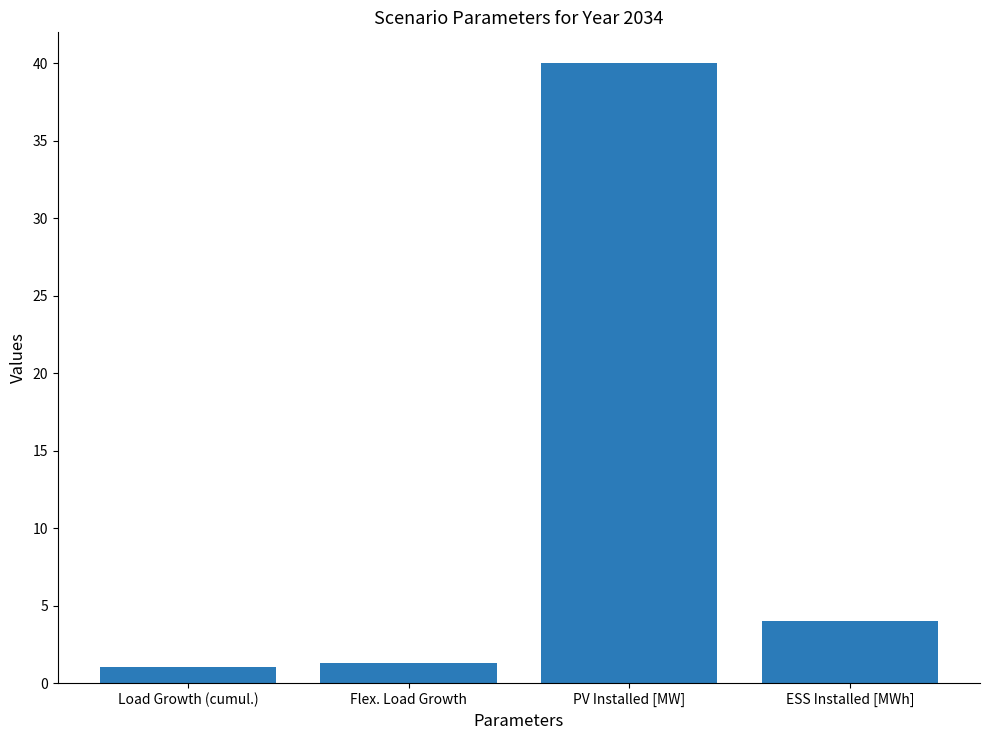

What is the label of the 4th bar from the left?

ESS Installed [MWh]